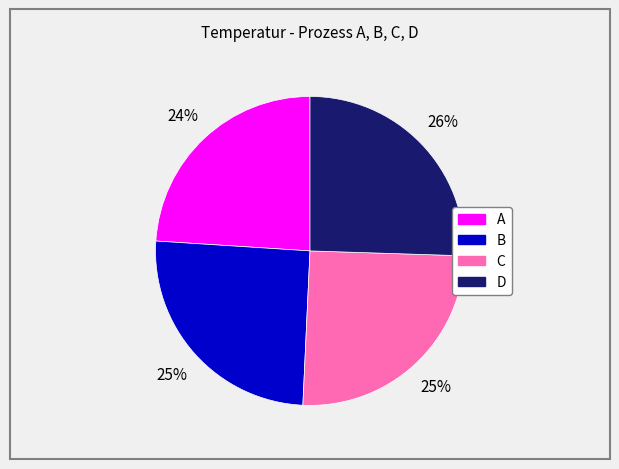

Is it true that A is 24% of the pie?

True